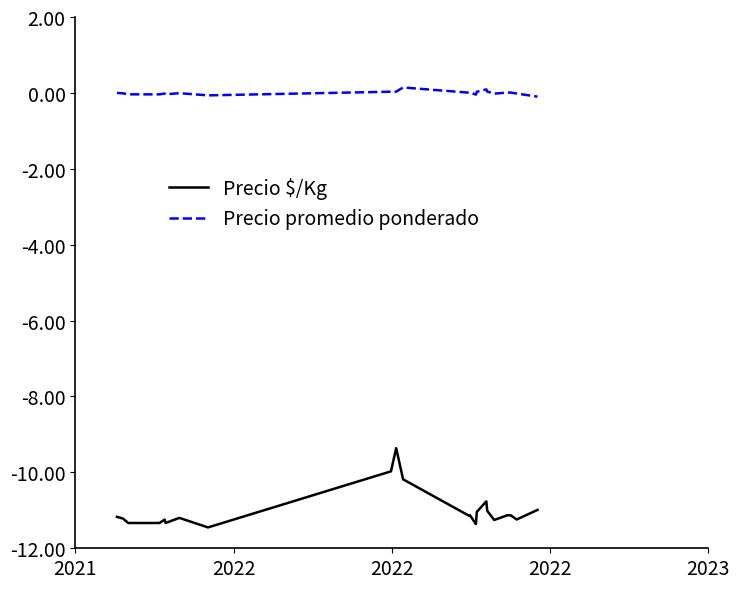

How many series are shown in this chart?

2